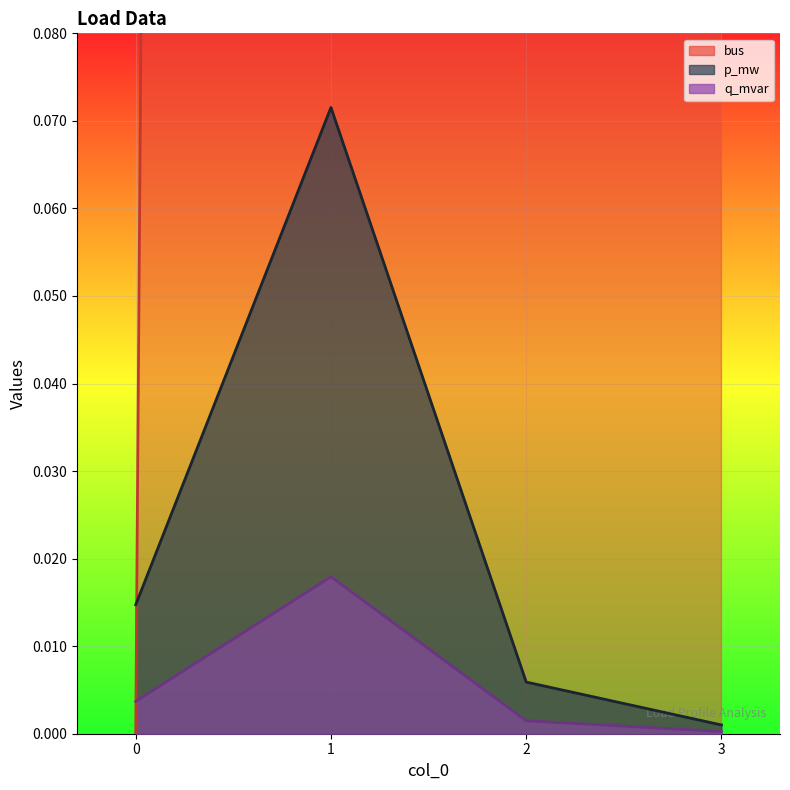

What is the total value across all series at 3?

7.0